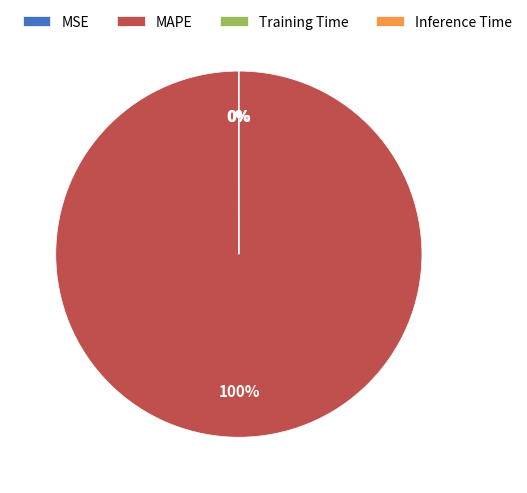

What is the largest slice in the pie chart?

MAPE